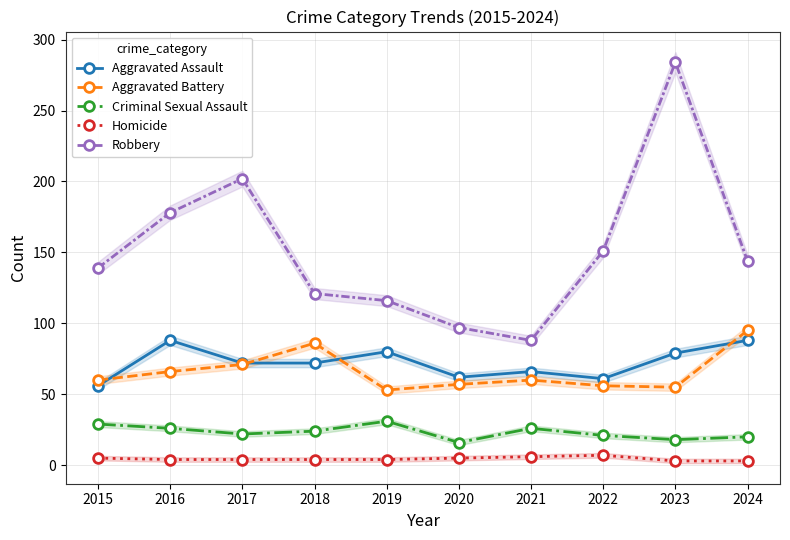

Between 2019 and 2017, which is larger?

2019